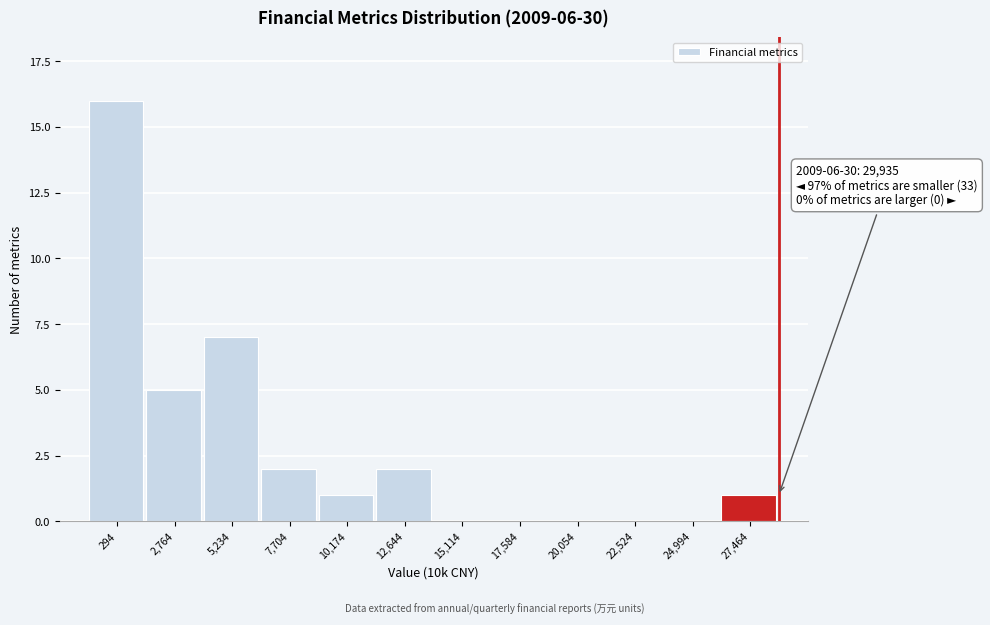

Reading right to left, what are all the values shown in this chart?

27,464=1	24,994=0	22,524=0	20,054=0	17,584=0	15,114=0	12,644=2	10,174=1	7,704=2	5,234=7	2,764=5	294=16